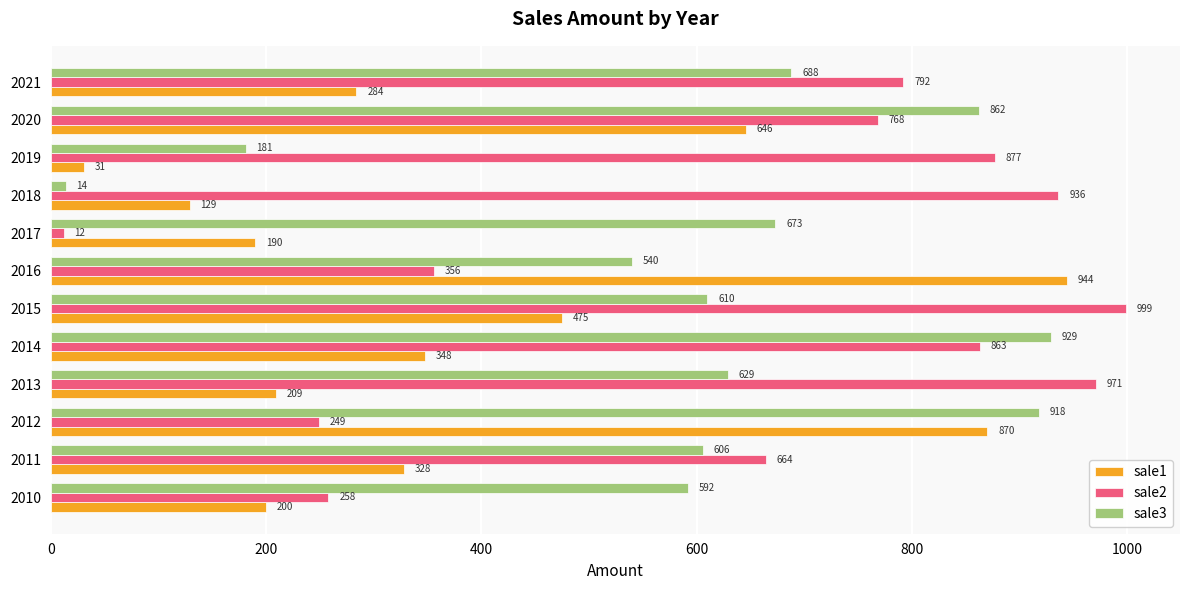

List the labels in order of sale3 value, smallest first.

2018, 2019, 2016, 2010, 2011, 2015, 2013, 2017, 2021, 2020, 2012, 2014